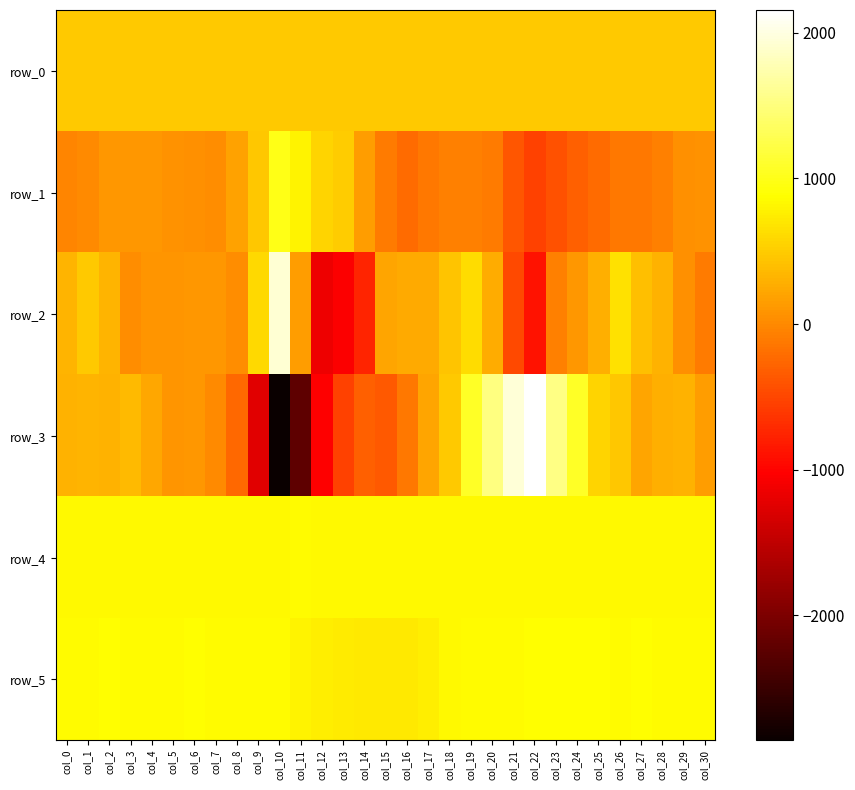

Between col_14 and col_29, which series saw the biggest shift?

row_2